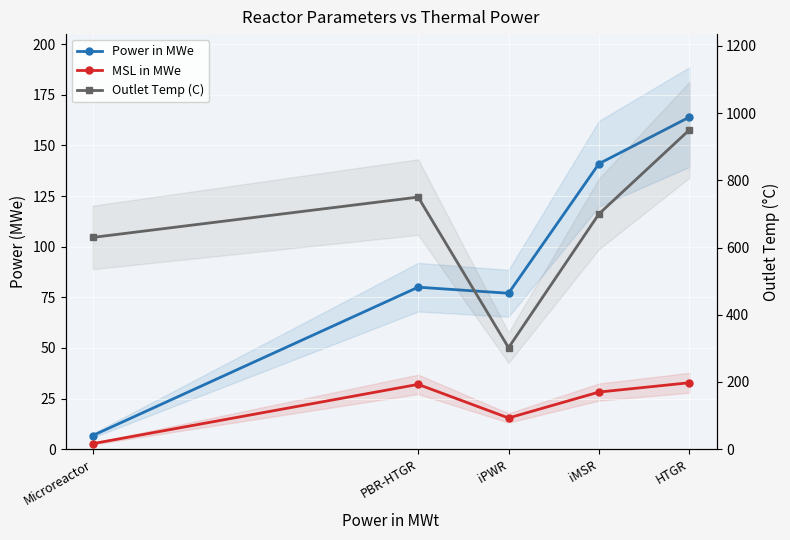

True or false: Power in MWe and MSL in MWe cross at least once.

False